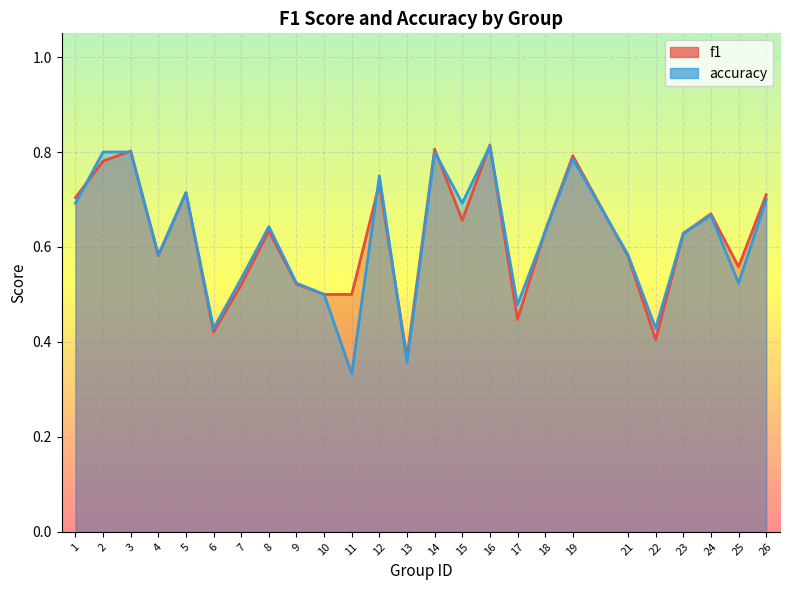

At 11, list the series in order from smallest to largest.

accuracy, f1